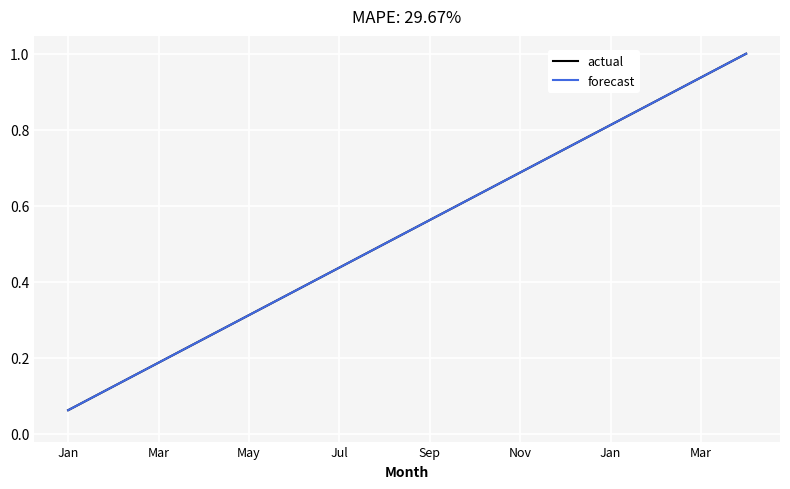

True or false: forecast and actual cross at least once.

False